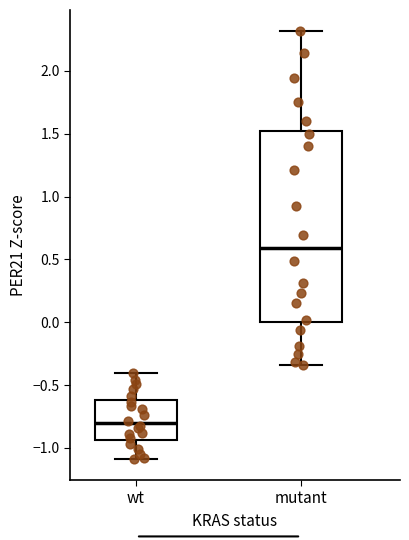

Which box has the lowest median line?

wt